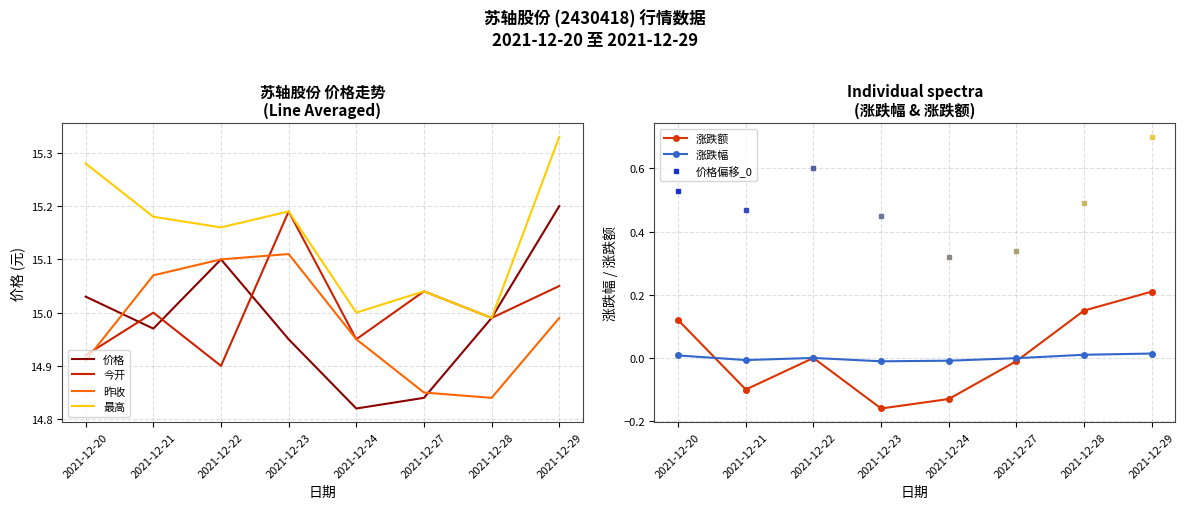

List the series in order of their peak value, highest first.

最高, 价格, 今开, 昨收, 涨跌额, 涨跌幅